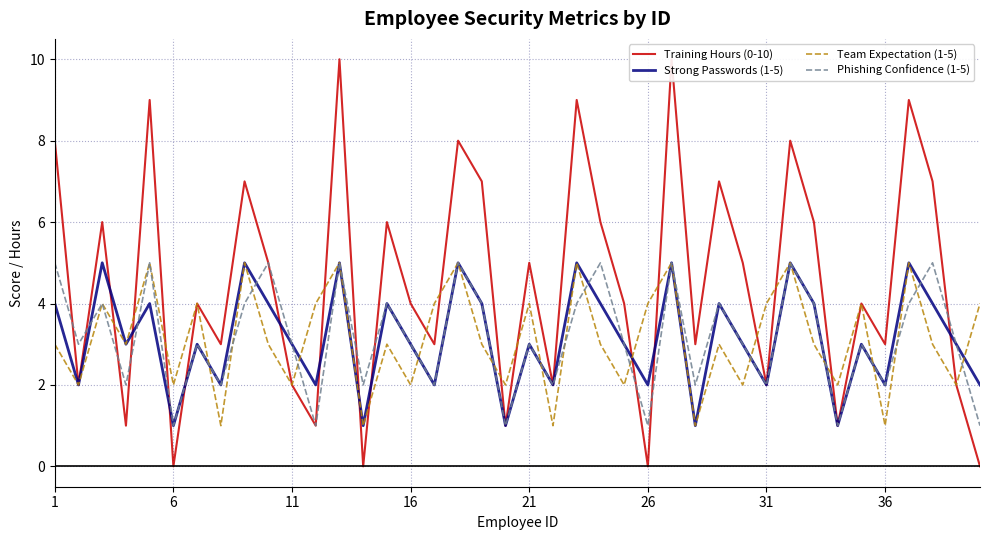

Is it true that Phishing Confidence (1-5) equals 5 at 21?

False